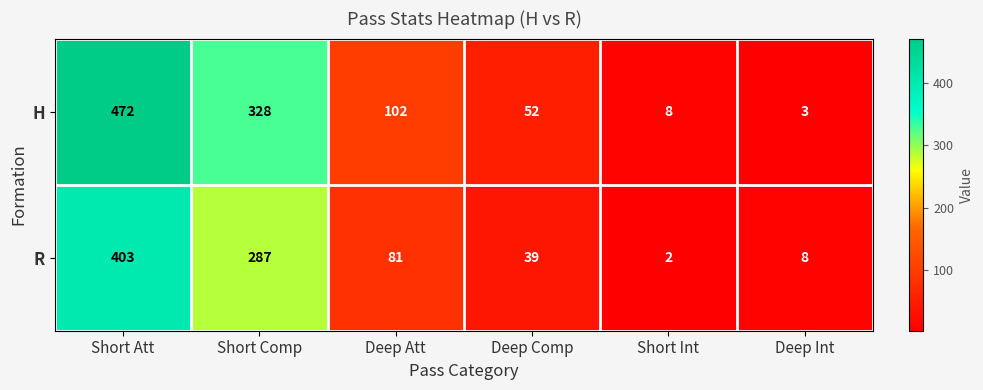

Which series has the largest range (max minus min)?

H